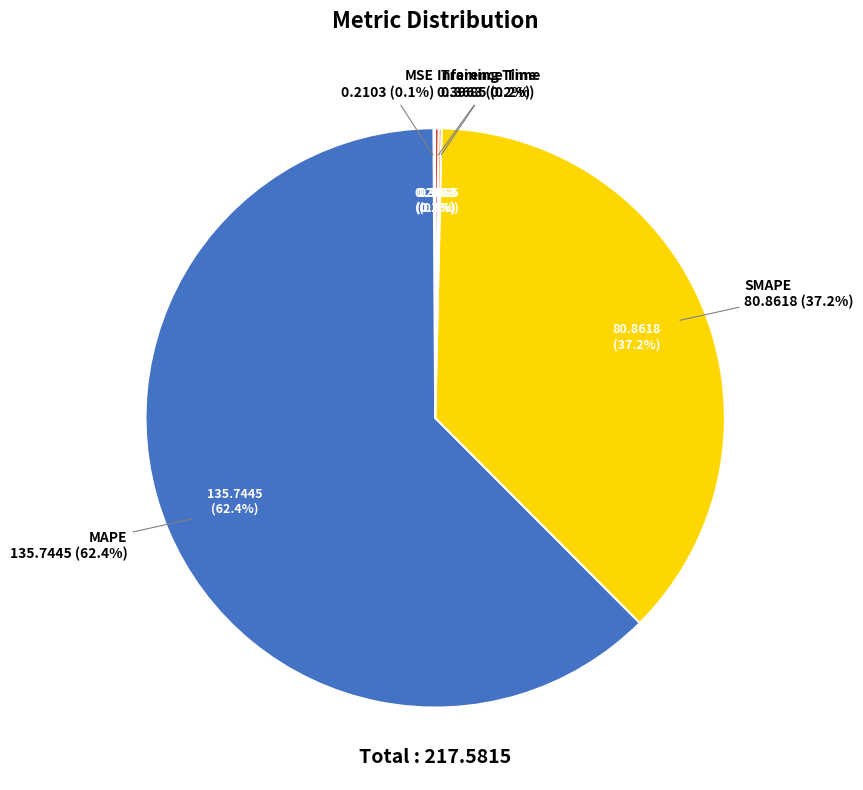

Rank the categories by value from highest to lowest.

MAPE, SMAPE, Inference Time, Training Time, MSE